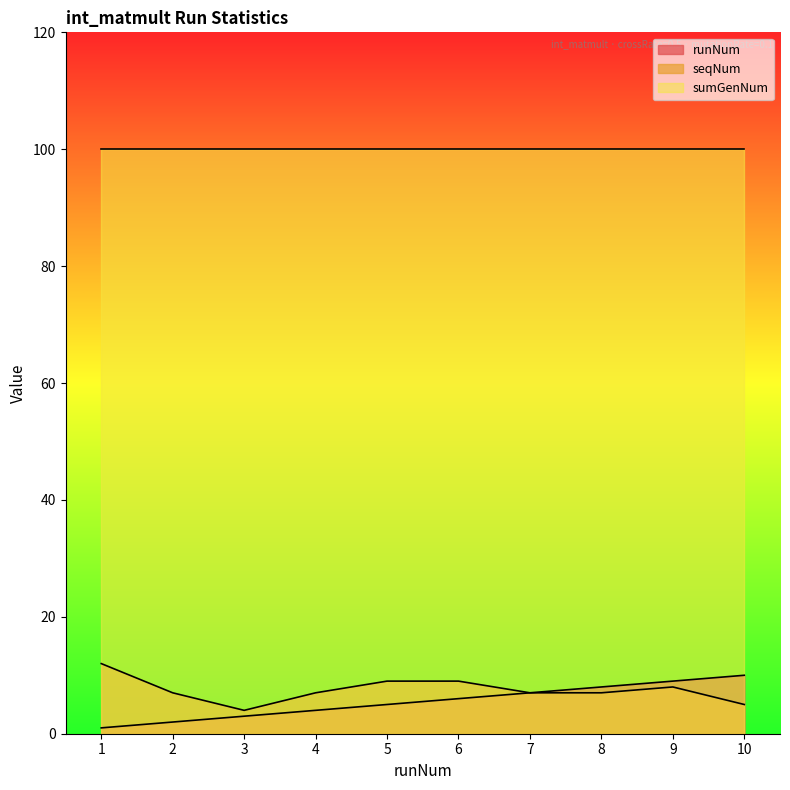

What is the spread (max minus min) of values at 8?

93